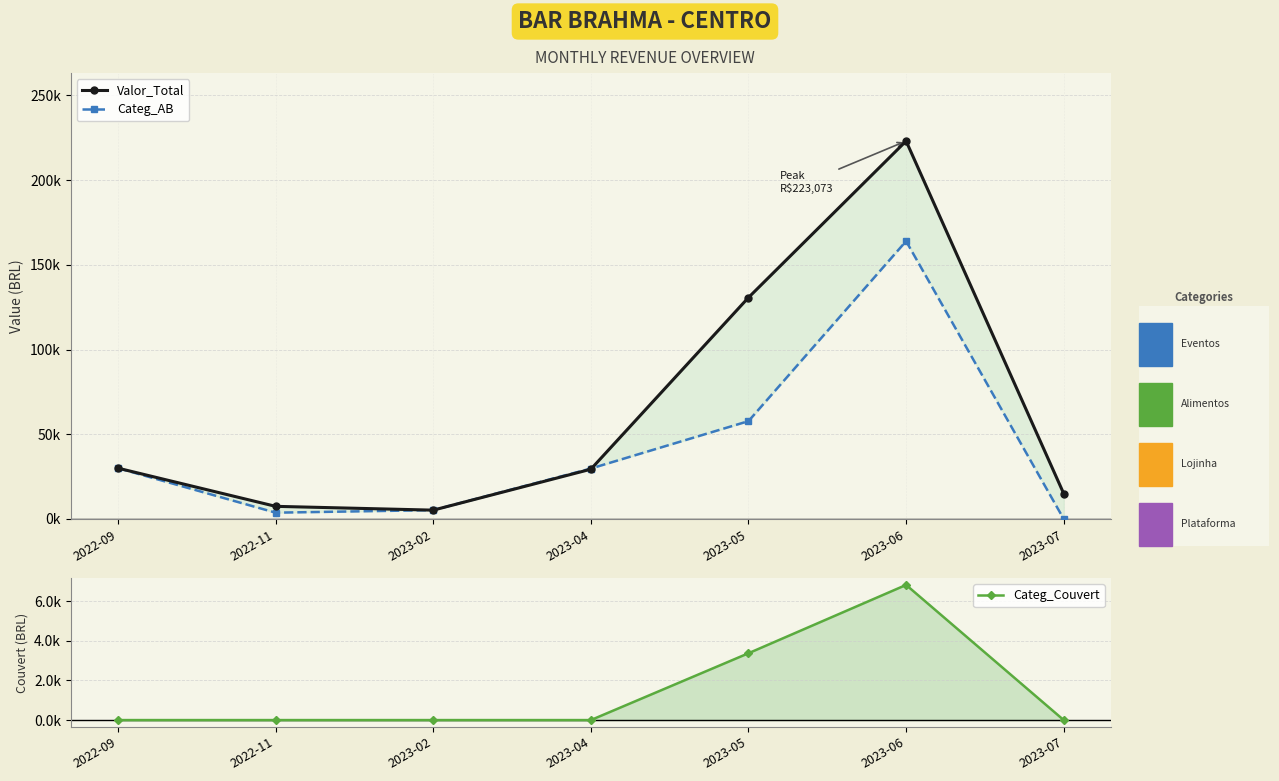

Reading left to right, list all the values displayed in this chart.

Valor_Total: 30000.0	7470.0	5227.6	29380.0	130705.1	223072.5	15000.0
Categ_AB: 30000.0	3733.9	5227.6	29780.0	57760.7	163993.7	0.0
Categ_Couvert: 0.0	0.0	0.0	0.0	3370.0	6815.0	0.0